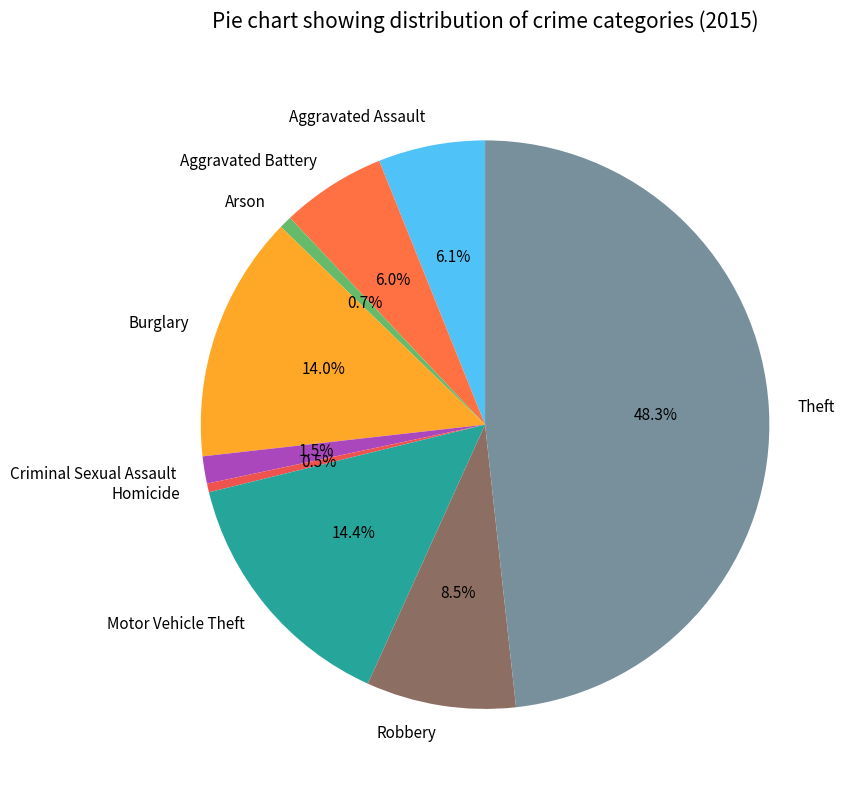

Approximately how many times larger is the value at Motor Vehicle Theft compared to Burglary?

1.0